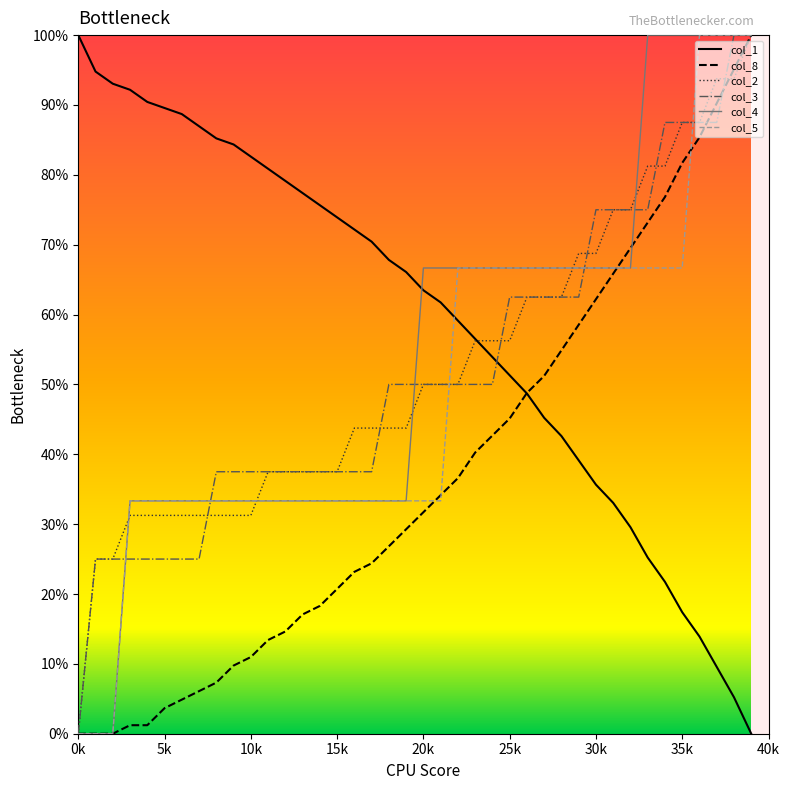

What is the maximum value shown in the chart?

100.0